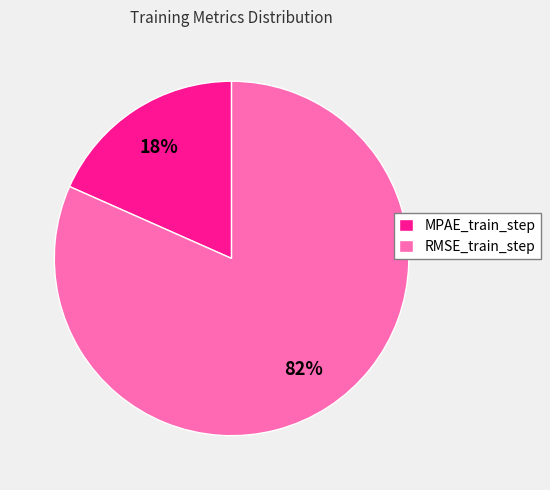

Rank the categories by value from lowest to highest.

MPAE_train_step, RMSE_train_step